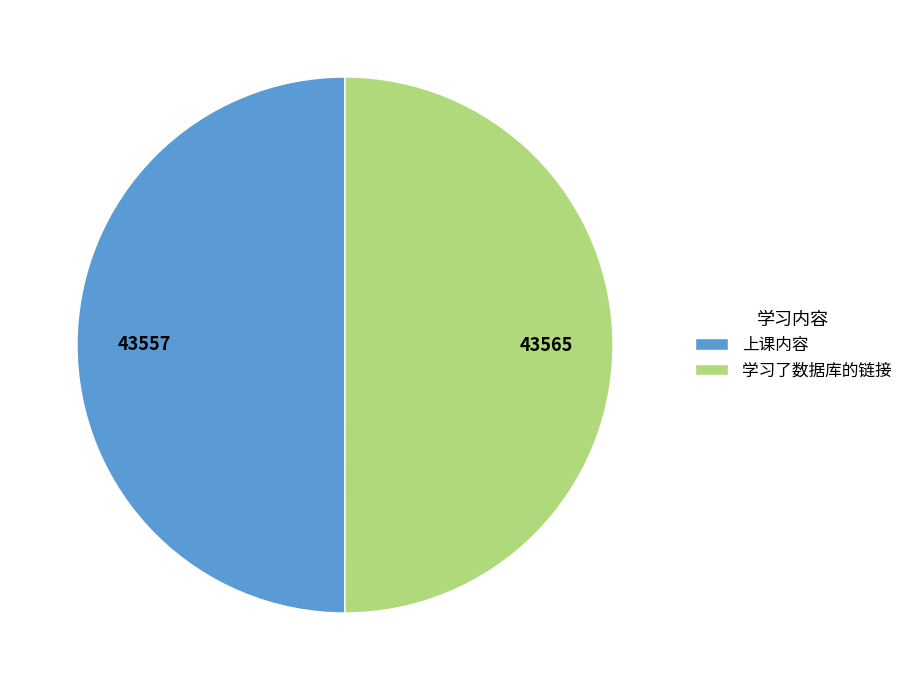

True or false: 上课内容 accounts for 50% of the total.

True